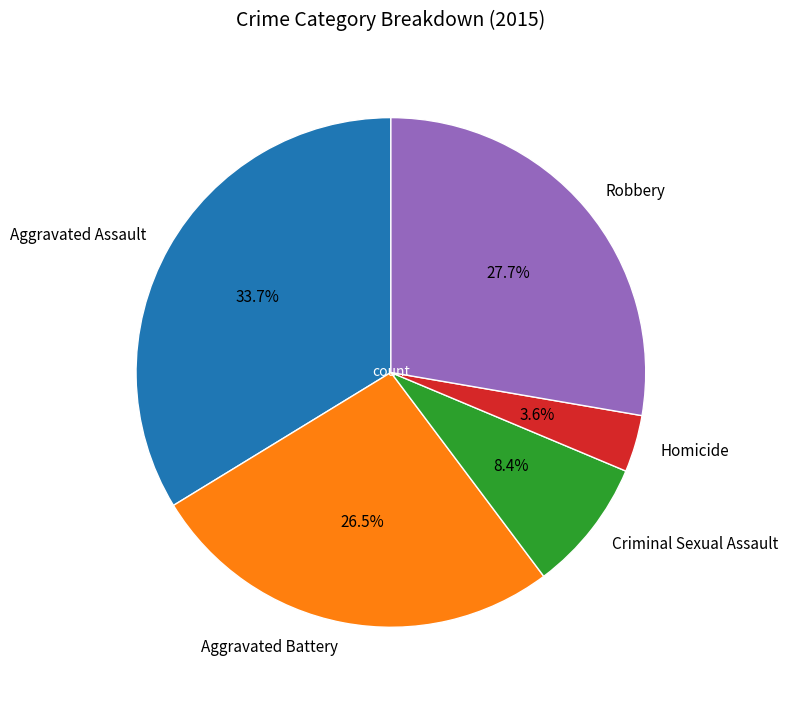

Count the number of slices in the pie.

5